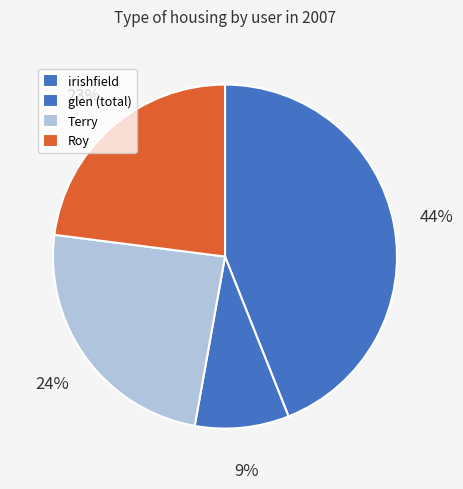

To the nearest percent, what is the difference between the Roy and irishfield slice percentages?

21%